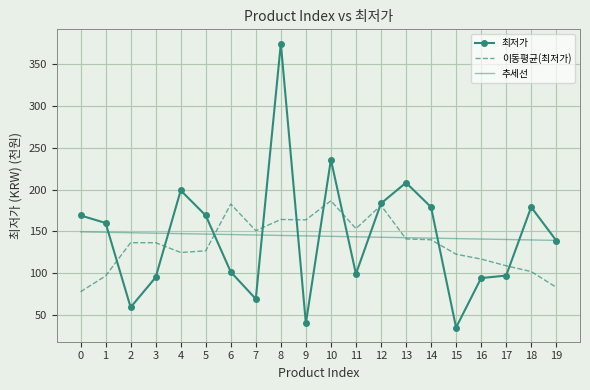

What are all the series names shown in the legend?

최저가, 이동평균(최저가), 추세선